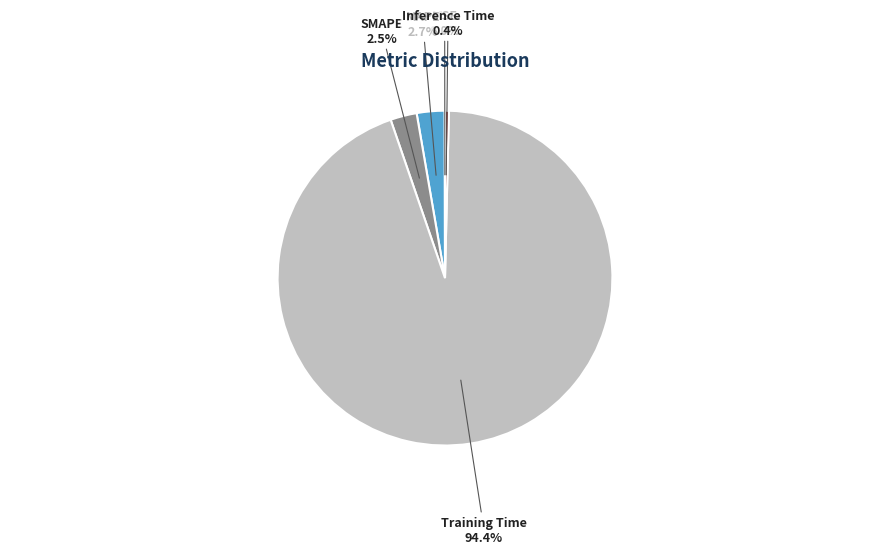

Do MAPE and Training Time together represent more than half of the pie?

Yes